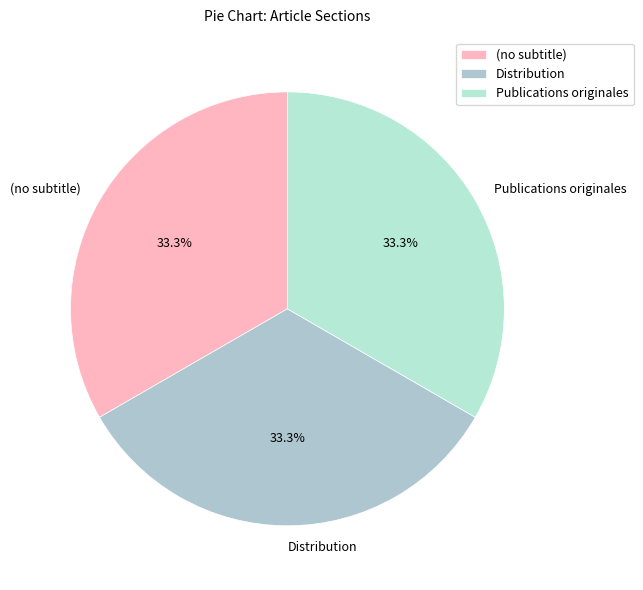

Is Distribution the majority of the pie?

No